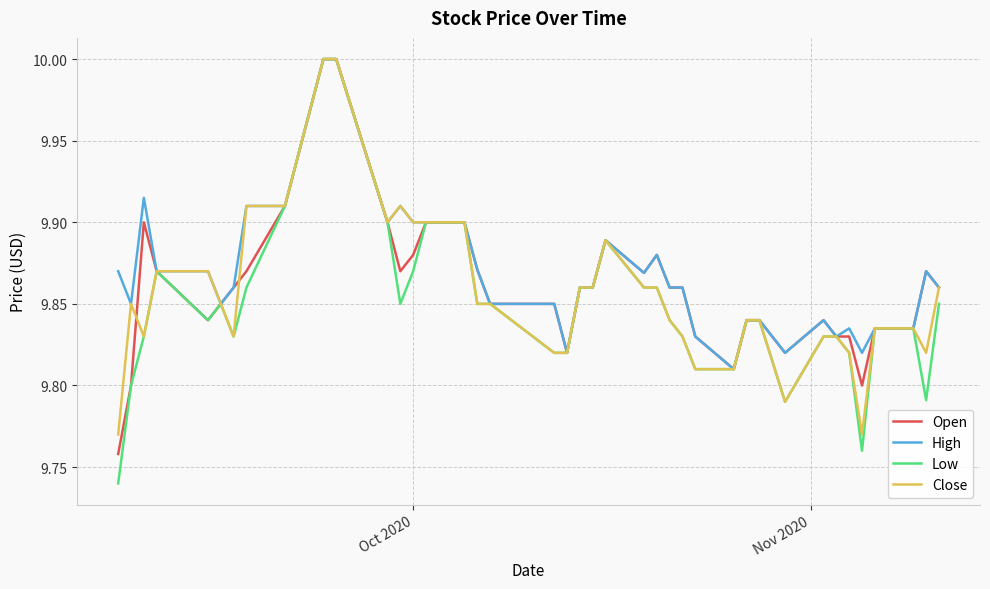

Which series has the largest range (max minus min)?

Low